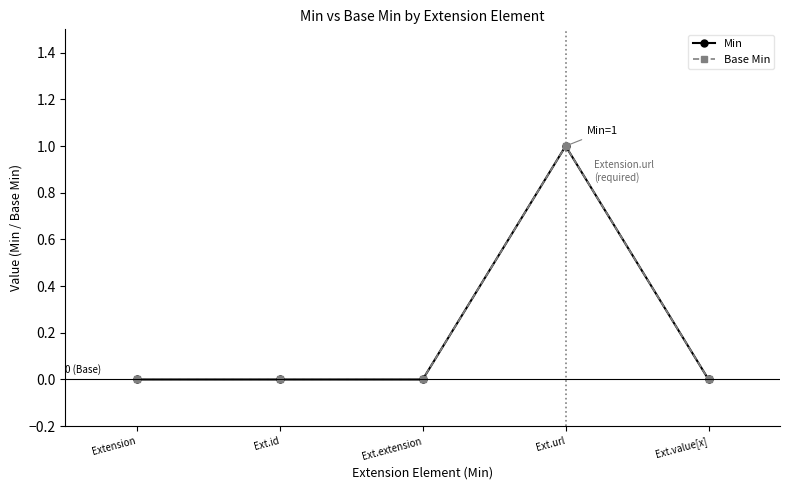

True or false: Min and Base Min cross at least once.

False